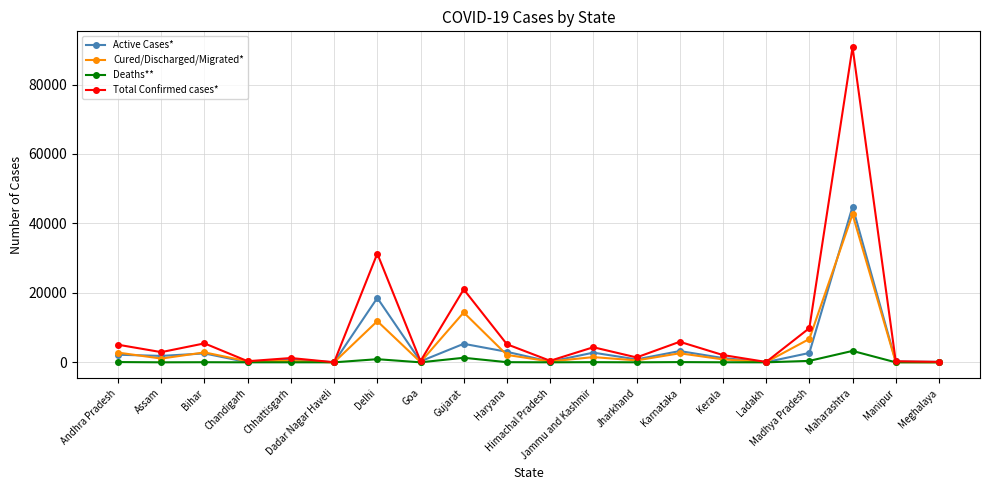

What are all the series names shown in the legend?

Active Cases*, Cured/Discharged/Migrated*, Deaths**, Total Confirmed cases*